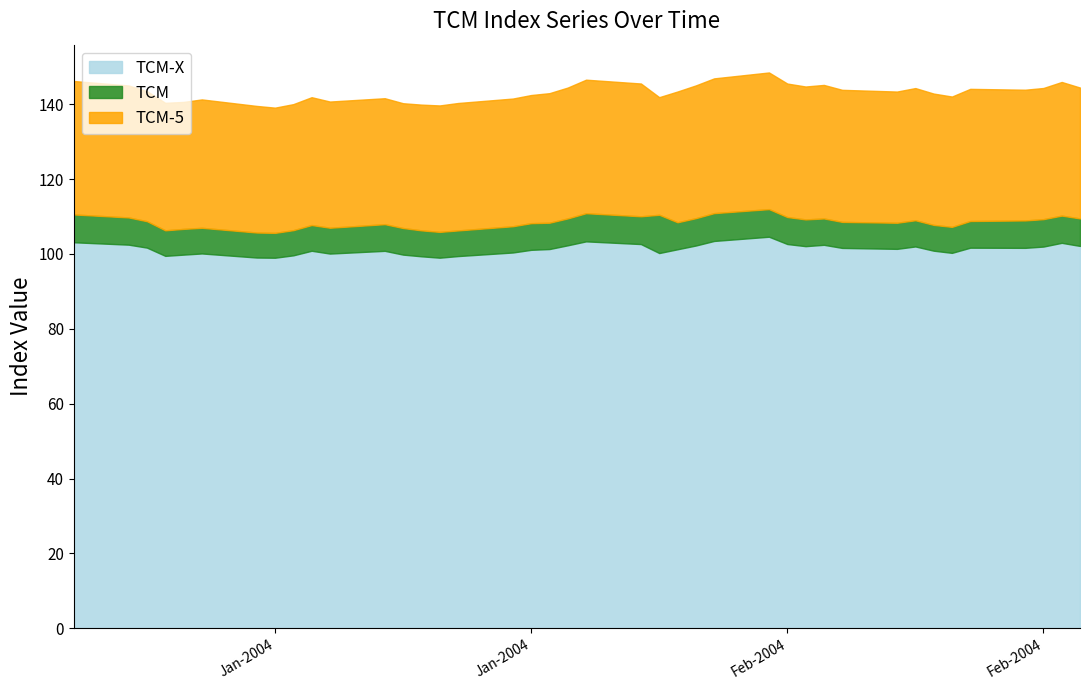

What is the minimum value shown in the chart?

99.0